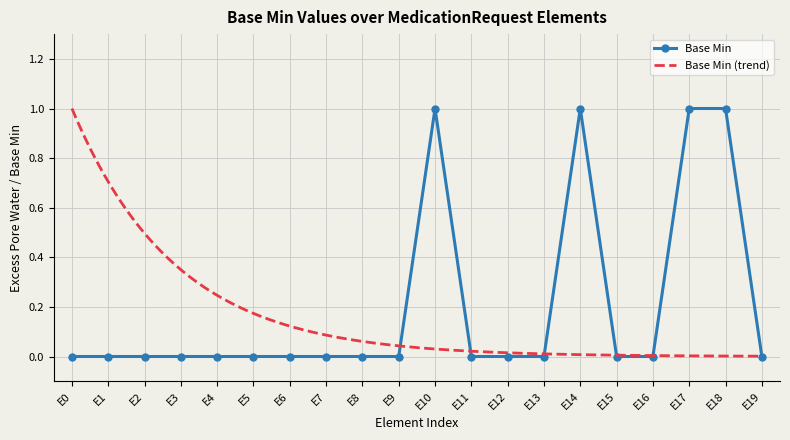

Is it true that Base Min equals 0 at E6?

True